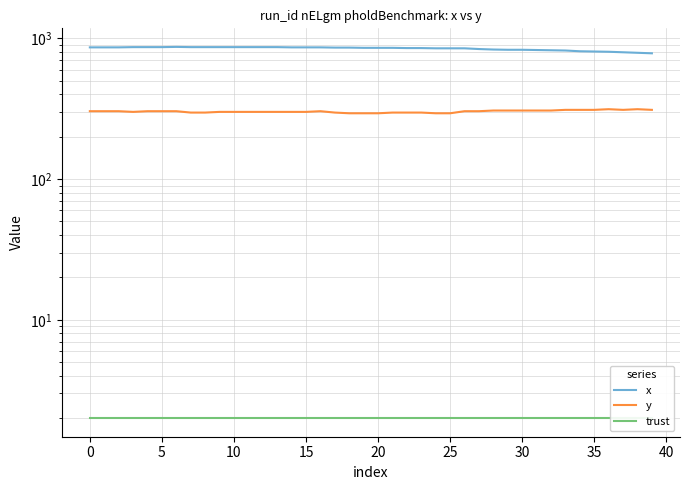

True or false: y and x cross at least once.

False